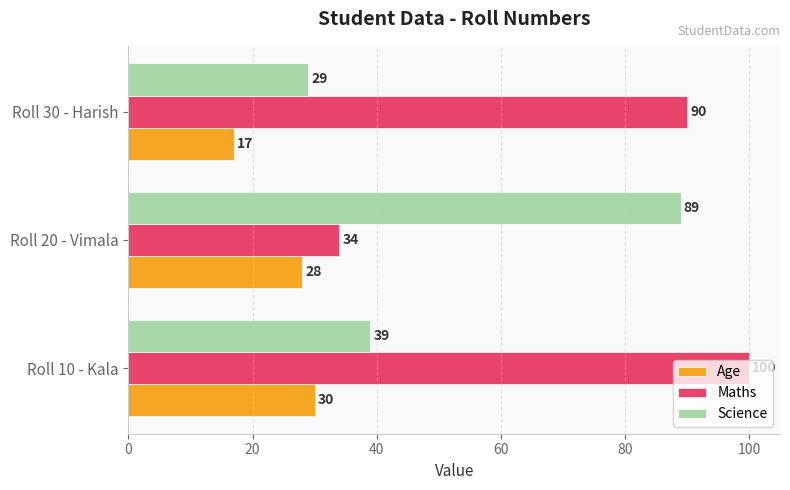

What is the sum of all Age values?

75